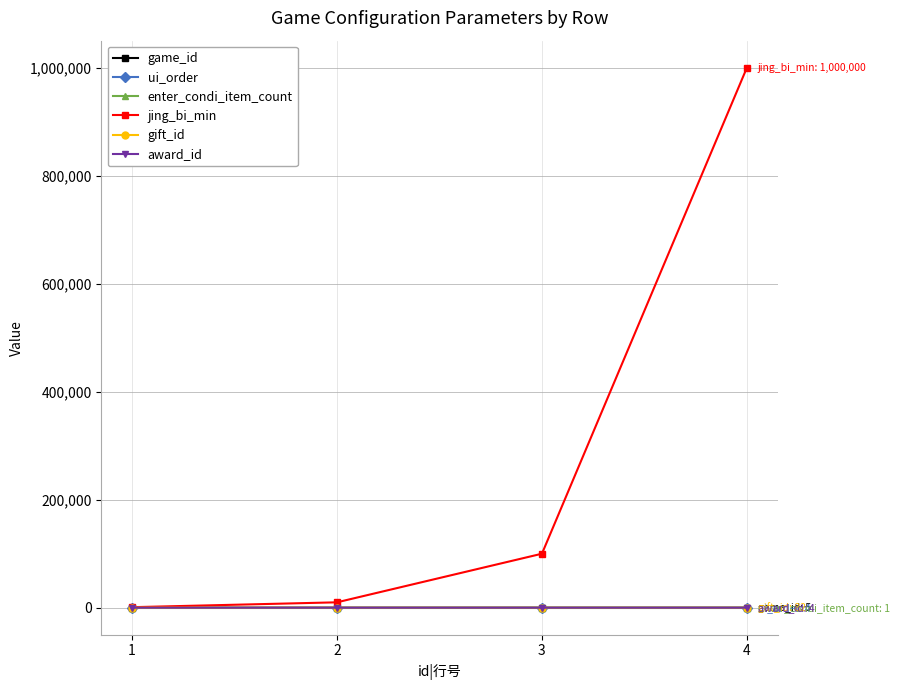

Reading right to left, what are all the values shown in this chart?

game_id: 5	4	3	2
ui_order: 4	3	2	1
enter_condi_item_count: 1	1	1	1
jing_bi_min: 1000000	100000	10000	1000
gift_id: 82	80	77	76
award_id: 4	3	2	1